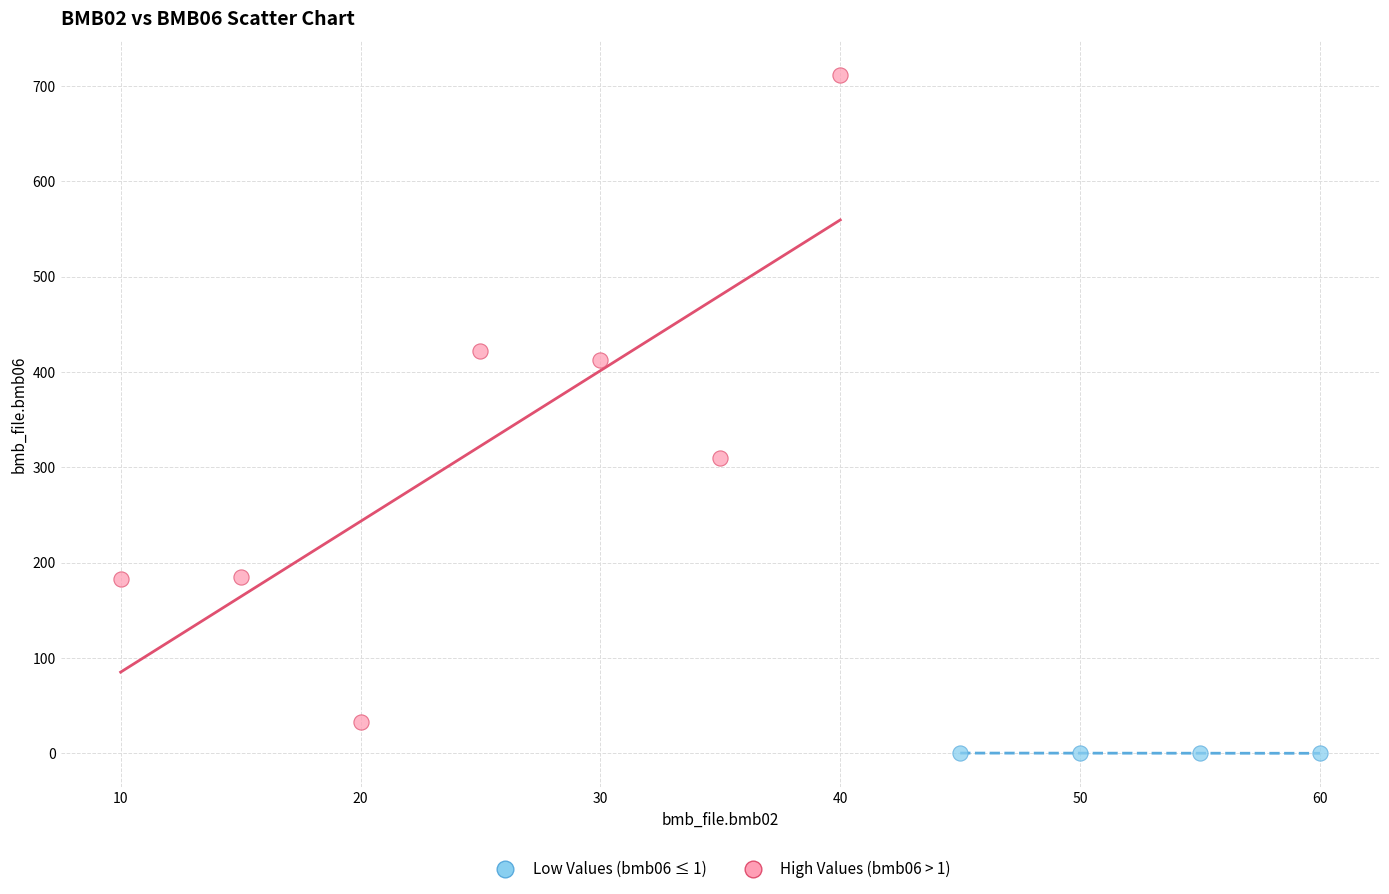

What are all the series names shown in the legend?

Low Values (bmb06 ≤ 1), High Values (bmb06 > 1)